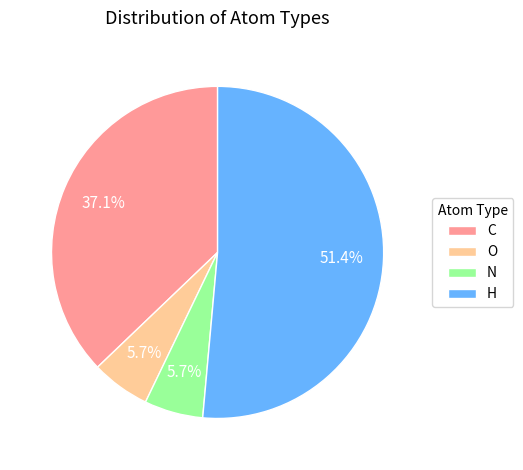

To the nearest percent, what percentage of the pie is H?

51%